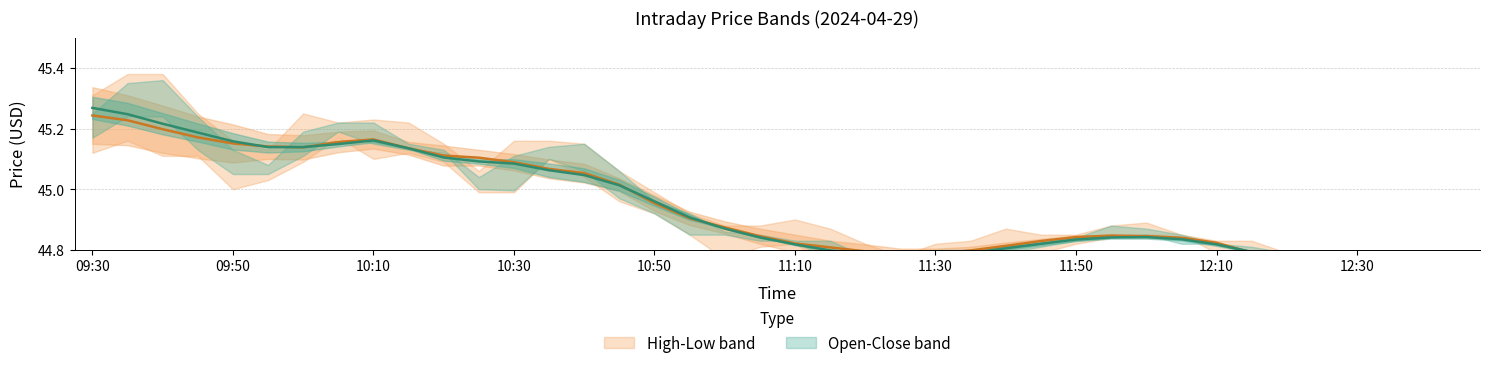

True or false: Close has more than 2 points higher than both neighbors.

True